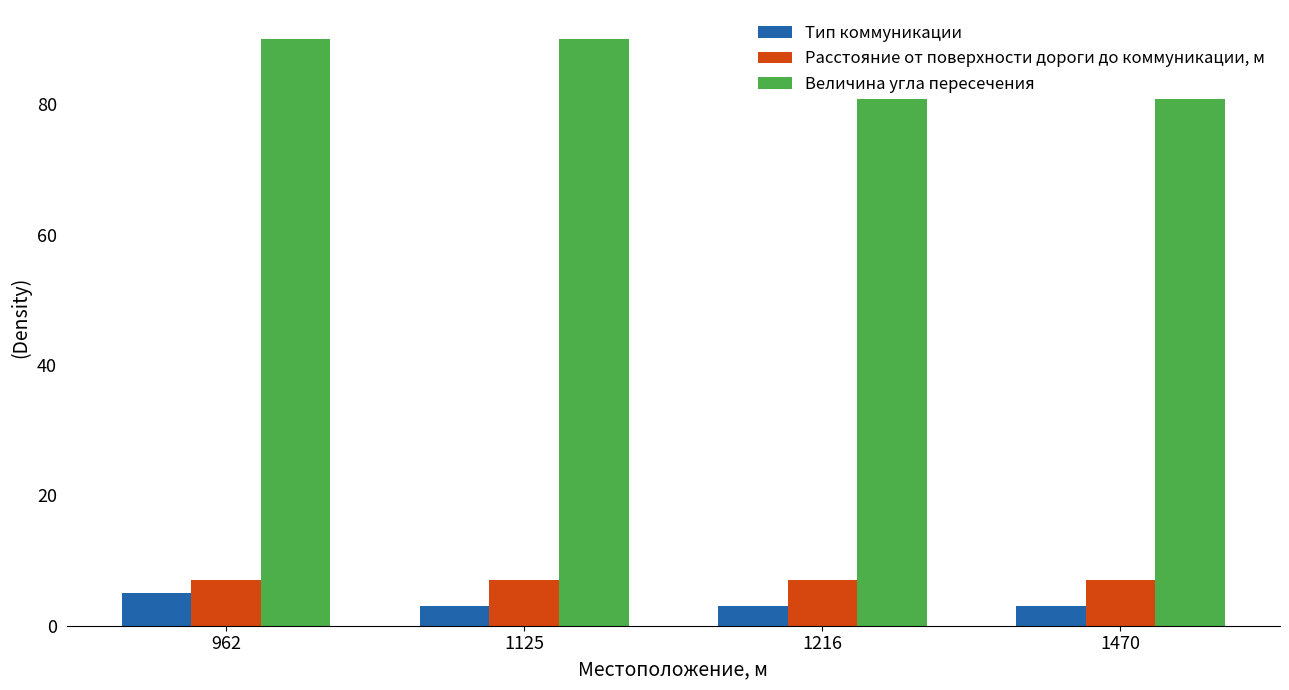

Are the bars horizontal?

No